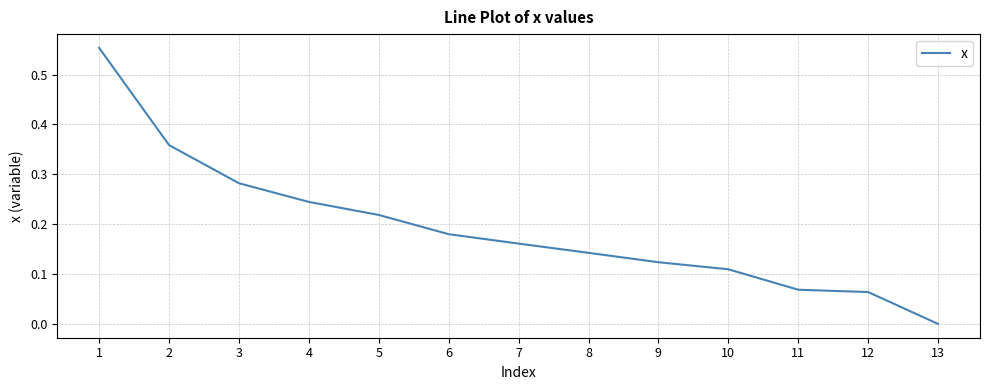

How many lines are shown in the chart?

1